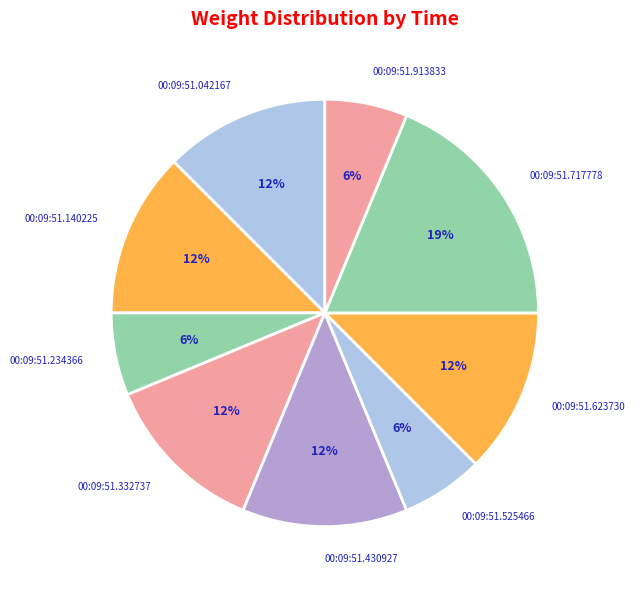

Is it true that 00:09:51.717778 is 19% of the pie?

True